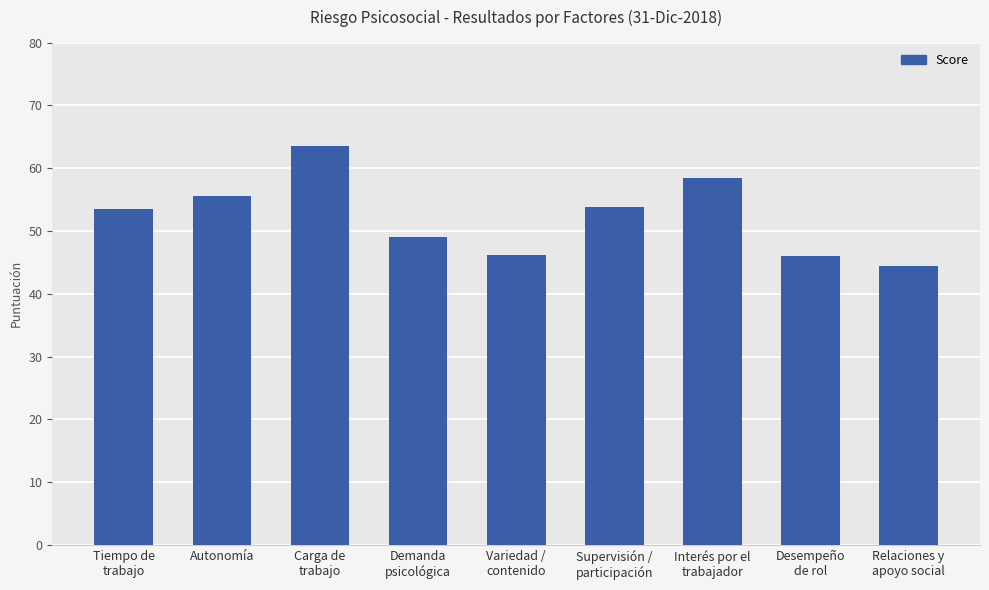

What is the difference between the maximum and minimum values?

19.2